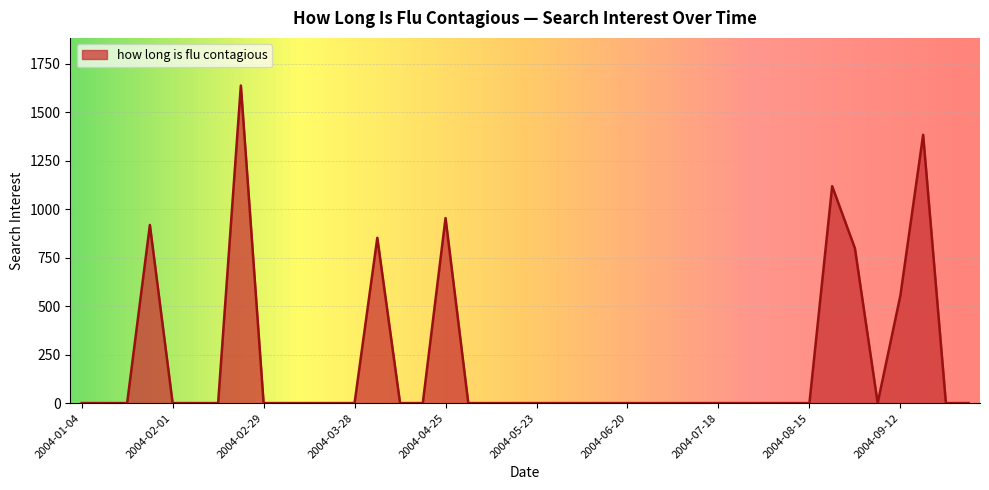

How many lines are shown in the chart?

1